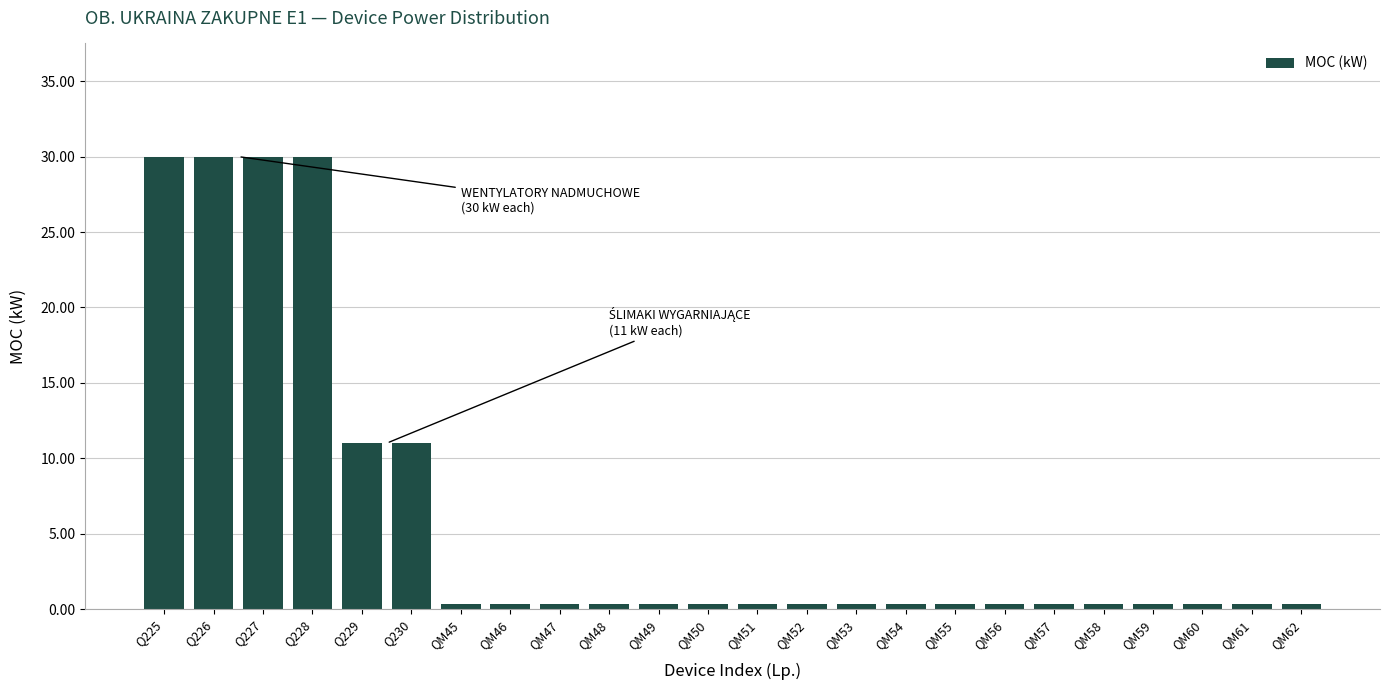

Reading left to right, extract all data points from this chart.

Q225=30.0	Q226=30.0	Q227=30.0	Q228=30.0	Q229=11.0	Q230=11.0	QM45=0.4	QM46=0.4	QM47=0.4	QM48=0.4	QM49=0.4	QM50=0.4	QM51=0.4	QM52=0.4	QM53=0.4	QM54=0.4	QM55=0.4	QM56=0.4	QM57=0.4	QM58=0.4	QM59=0.4	QM60=0.4	QM61=0.4	QM62=0.4